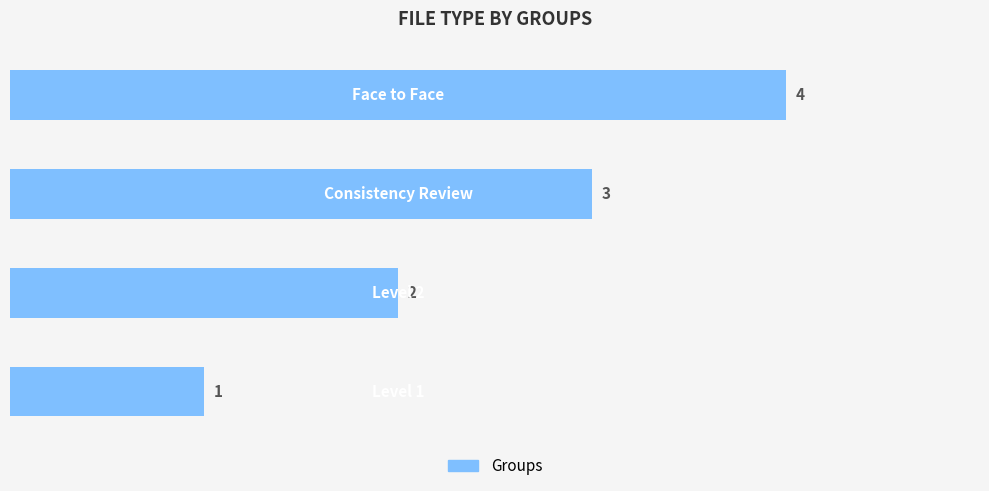

What is the difference between the maximum and minimum values?

3